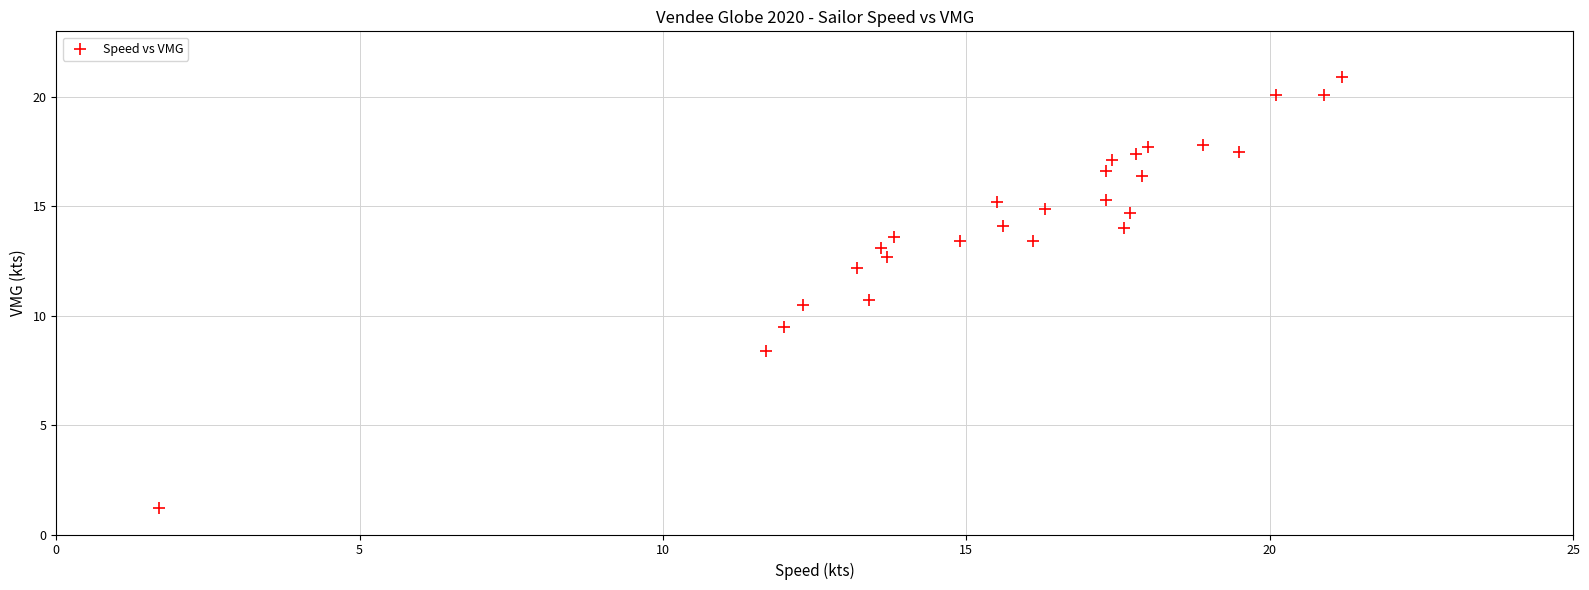

What is the range of X values (max minus min)?

19.5